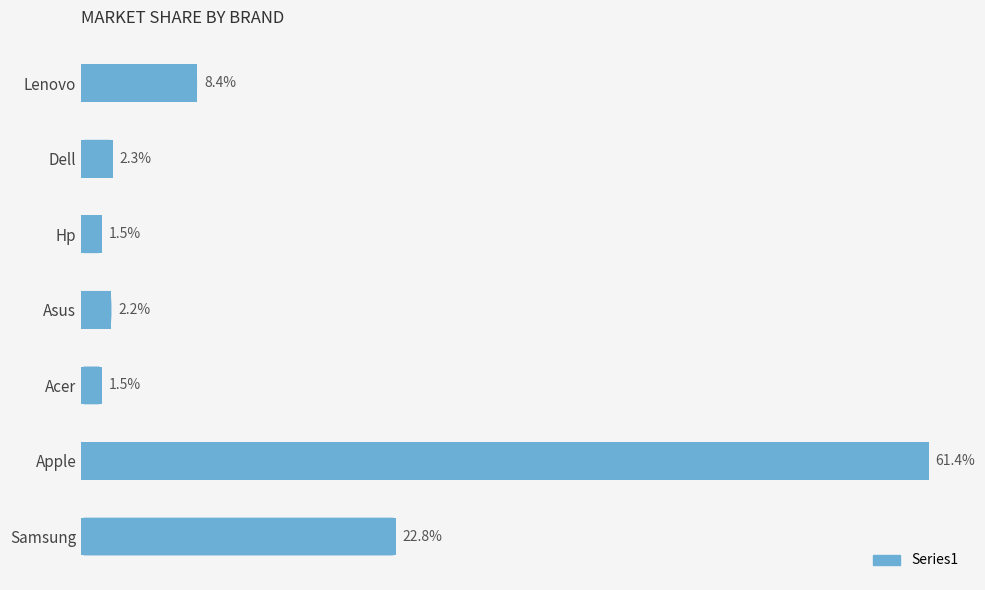

Count the number of categories in the chart.

7